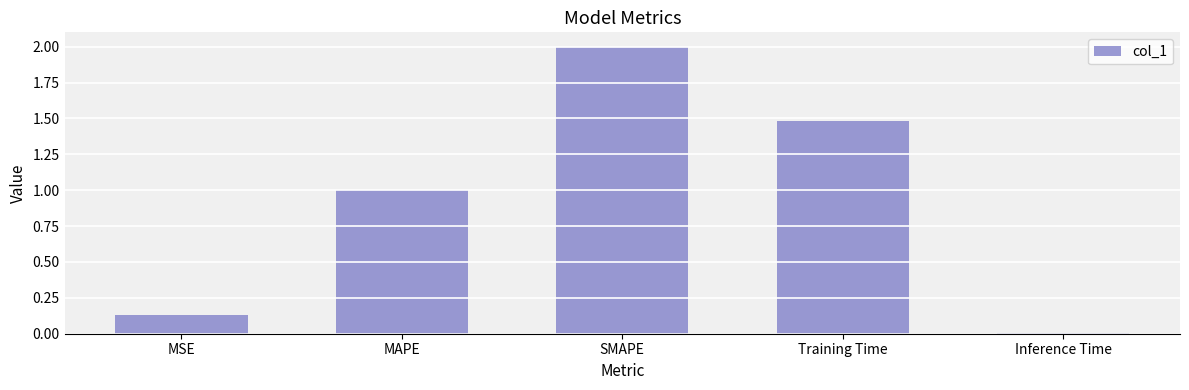

True or false: the data shows 1.0 at Training Time.

False